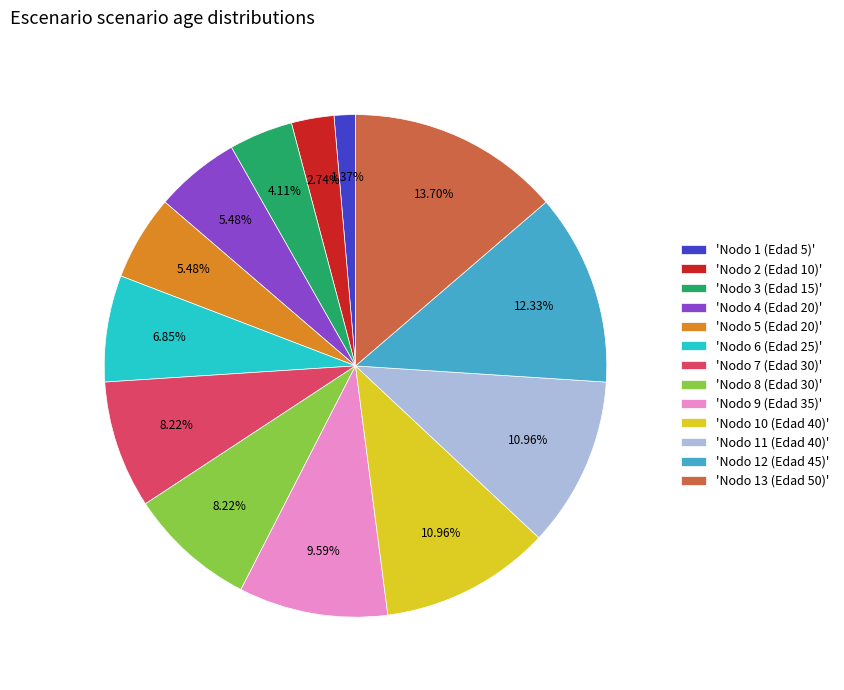

To the nearest percent, what is the average slice percentage?

8%